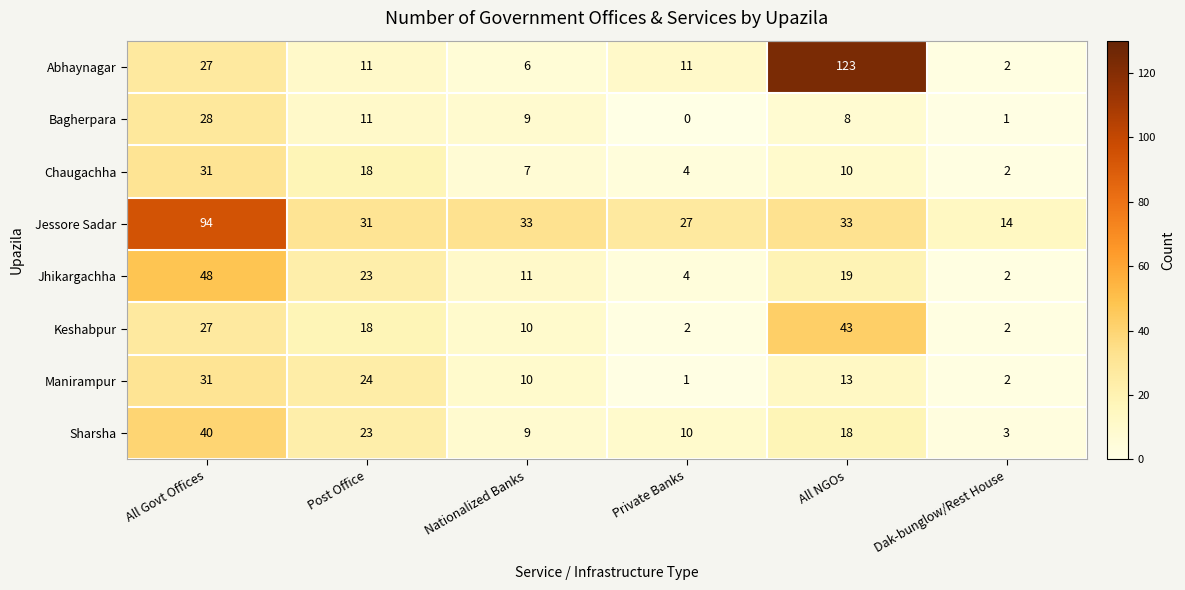

Which series has the widest spread of values?

Abhaynagar